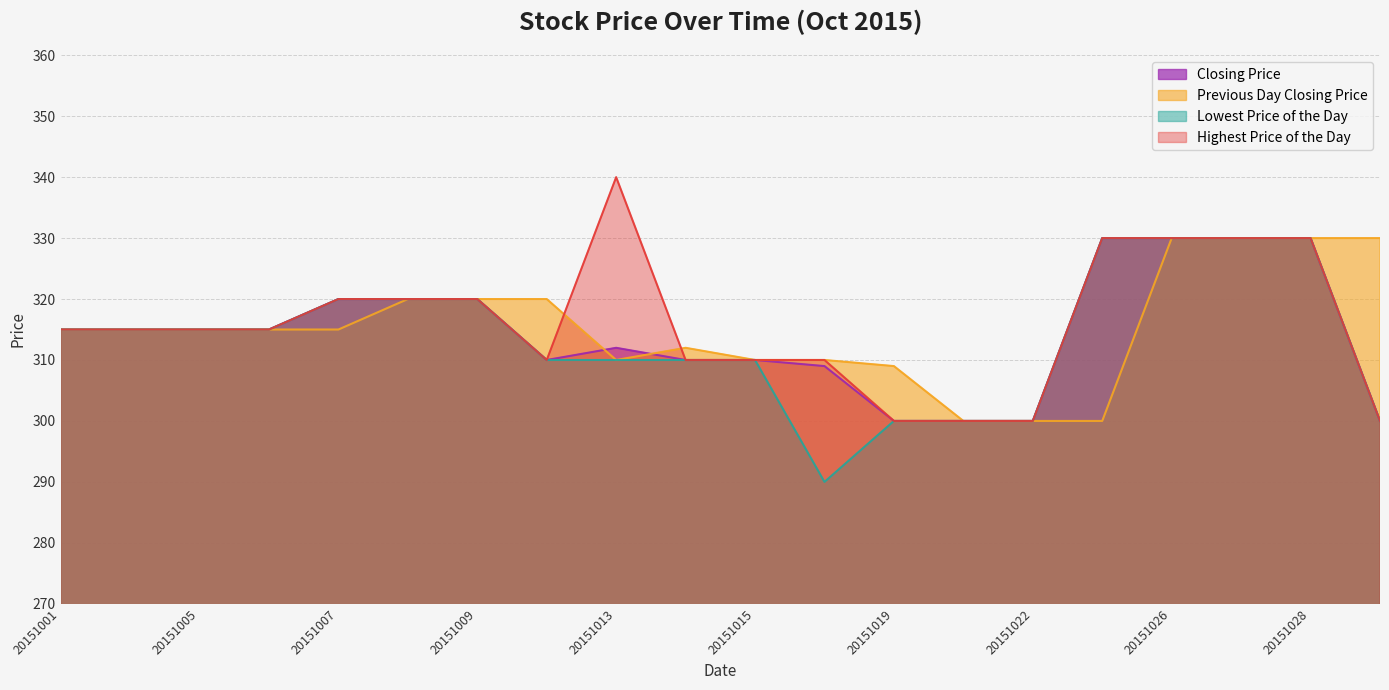

Is the value of Highest Price of the Day at 20151026 greater than the value of Previous Day Closing Price at 20151013?

Yes